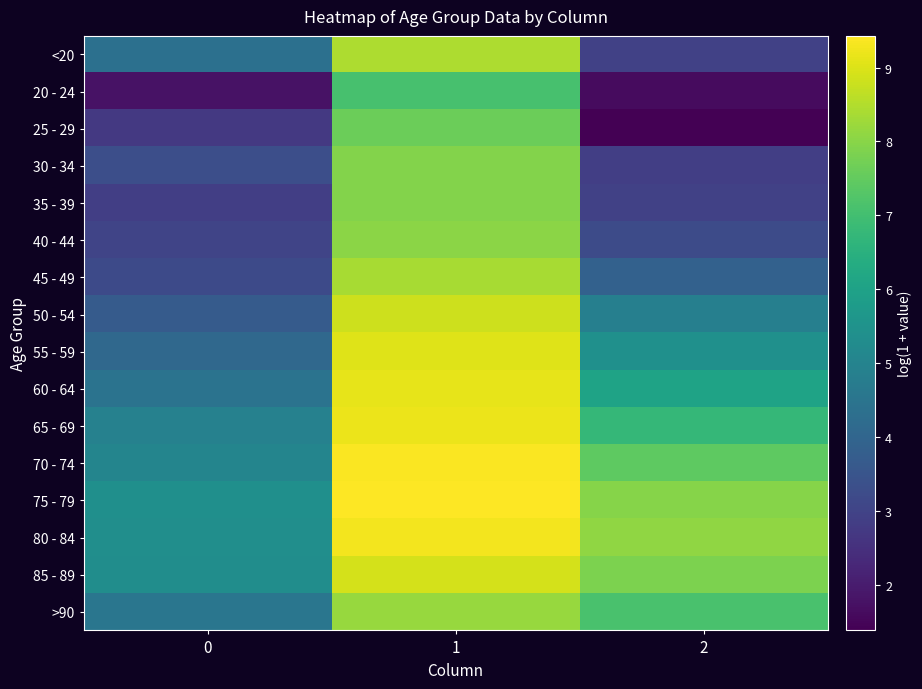

At which category does the chart reach its peak across all series?

1